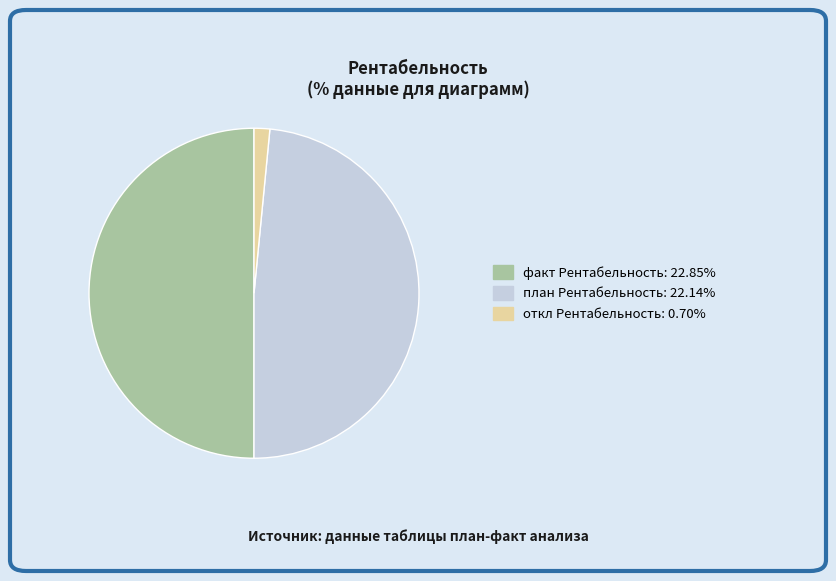

Do факт Рентабельность and откл Рентабельность together represent more than half of the pie?

Yes